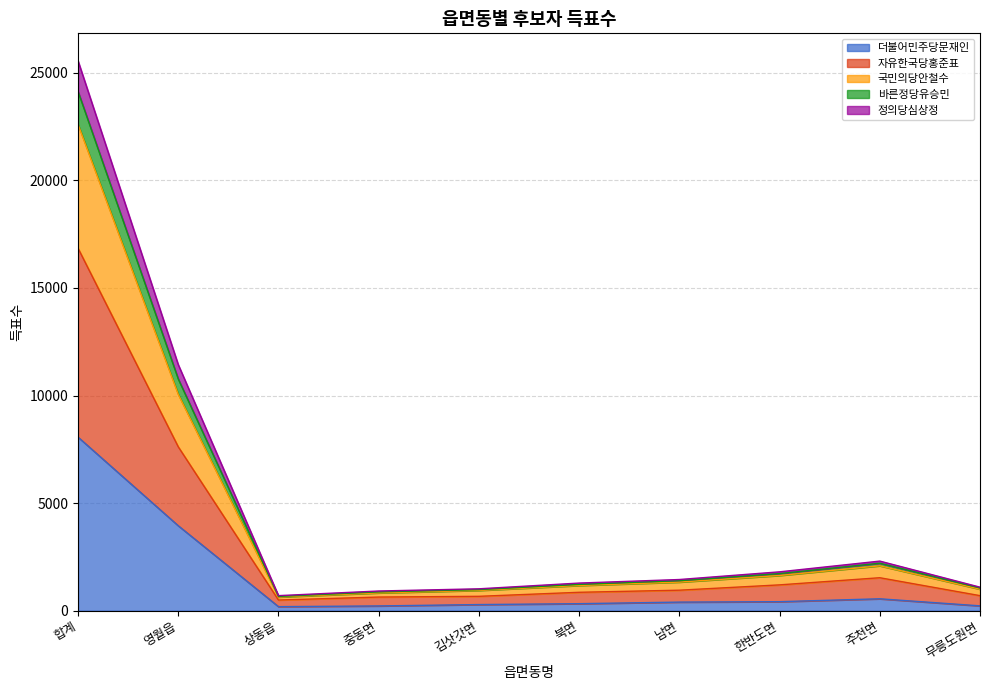

At which category is the sum across all series the highest?

합계